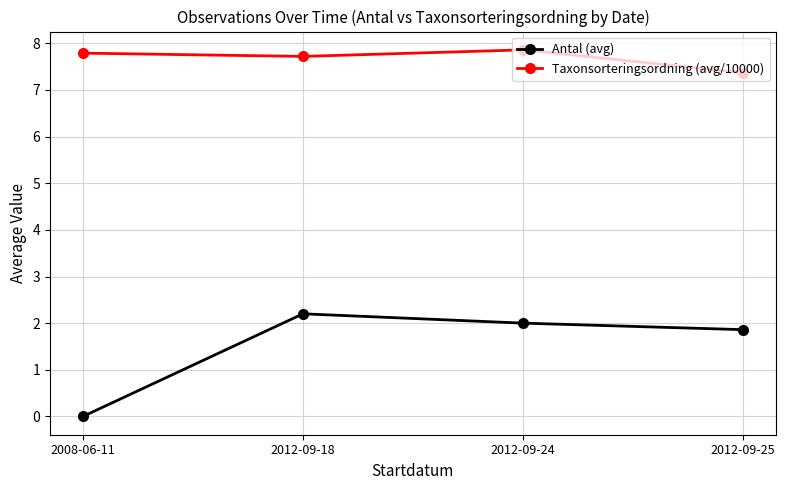

True or false: Antal (avg) and Taxonsorteringsordning (avg/10000) cross at least once.

False